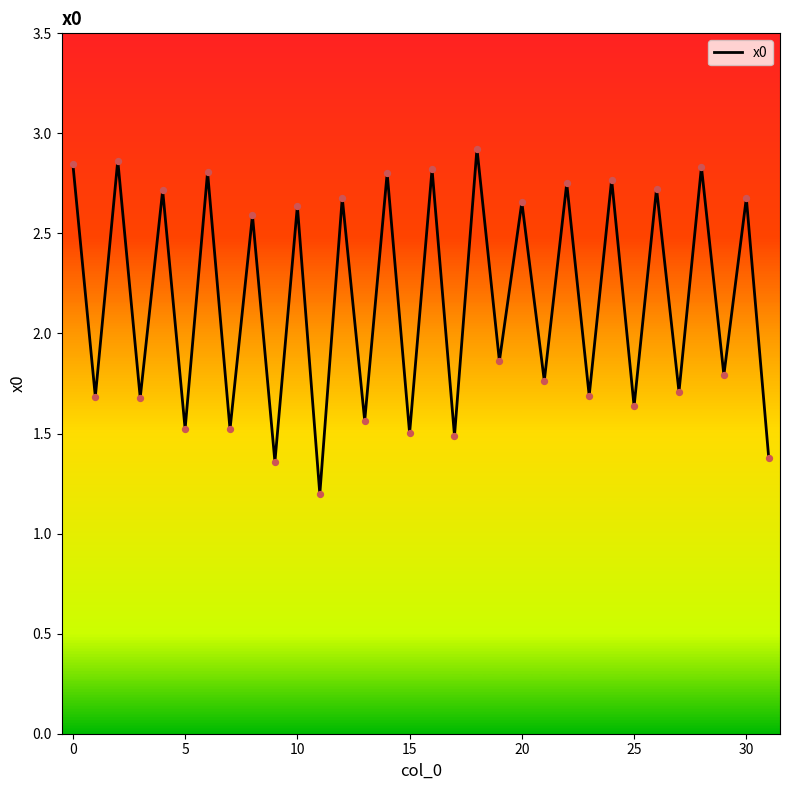

What is the minimum value shown in the chart?

1.2